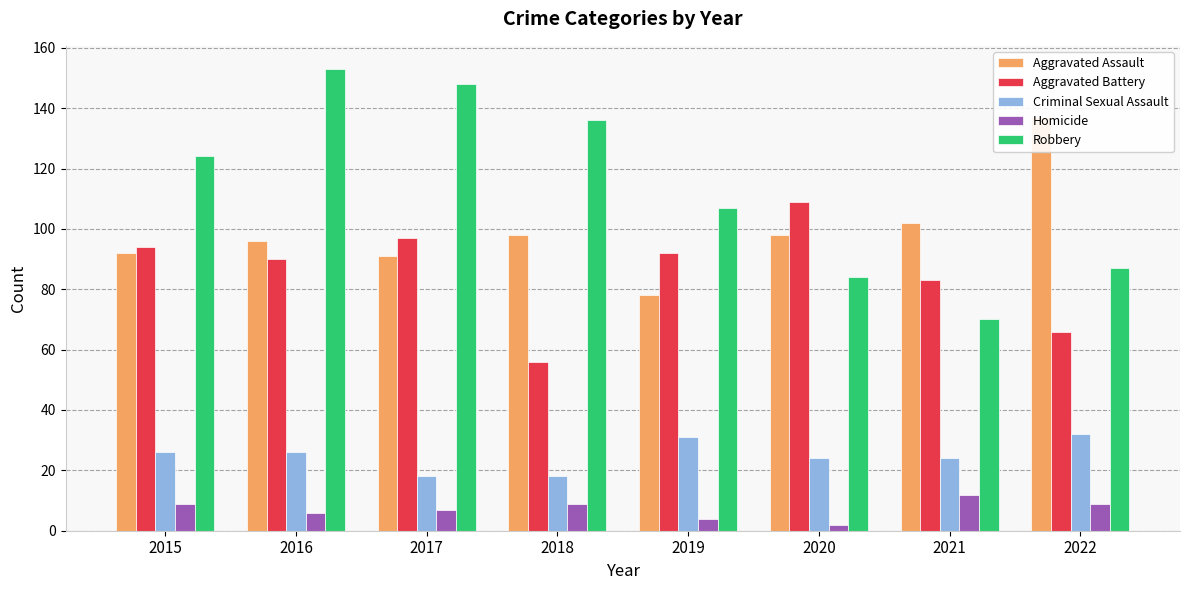

Reading left to right, what are all the values shown in this chart?

Aggravated Assault: 92	96	91	98	78	98	102	137
Aggravated Battery: 94	90	97	56	92	109	83	66
Criminal Sexual Assault: 26	26	18	18	31	24	24	32
Homicide: 9	6	7	9	4	2	12	9
Robbery: 124	153	148	136	107	84	70	87